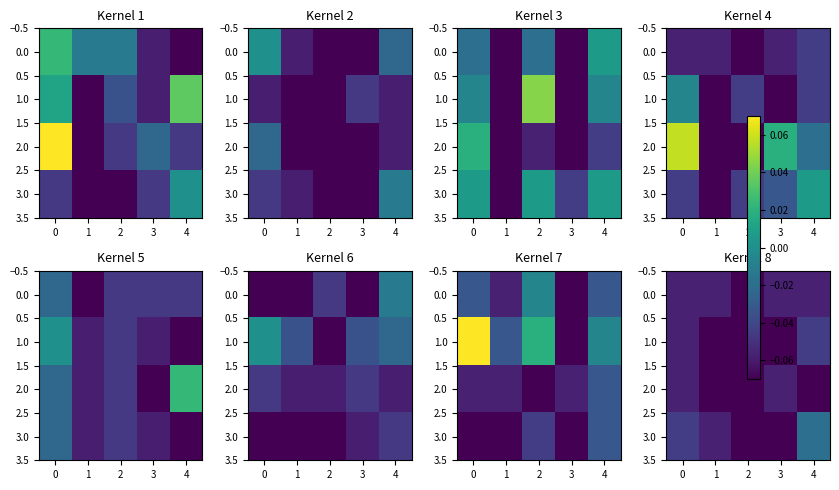

Which category has the highest value in the 3.0 series?

4